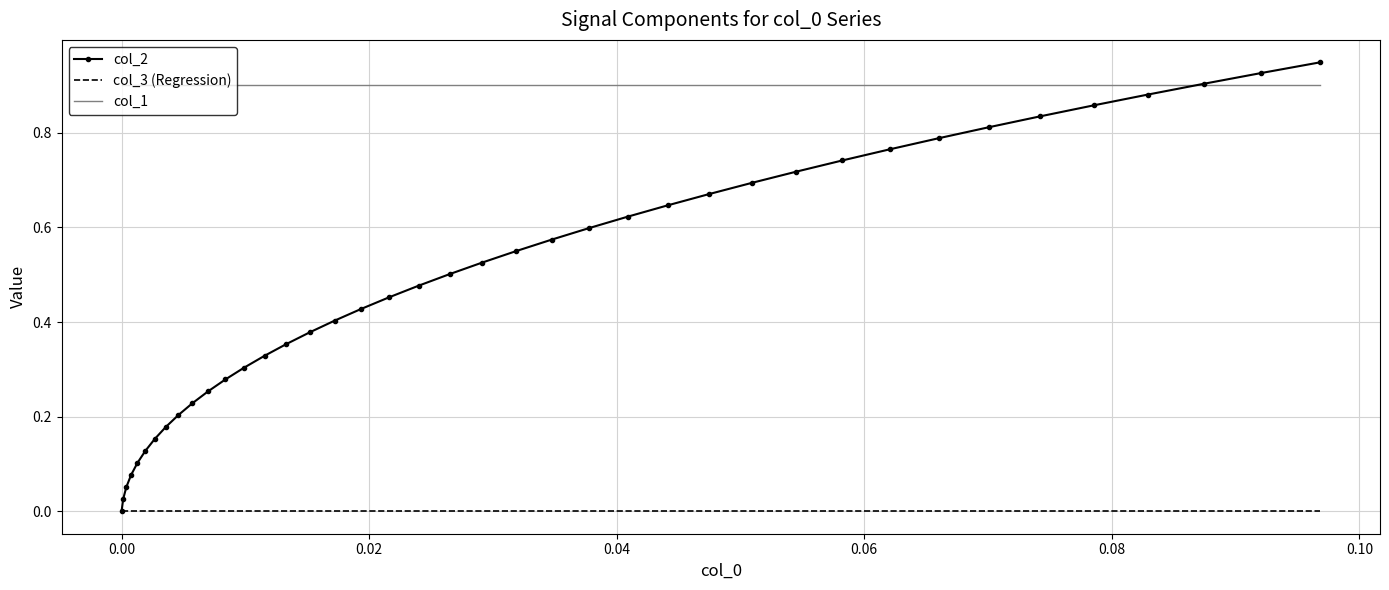

Which series has the widest spread of values?

col_2